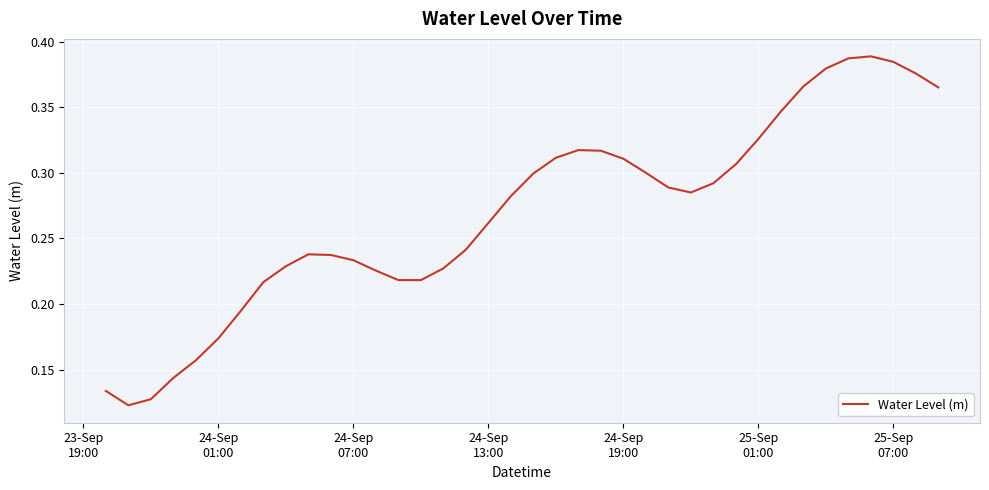

Is this an area chart (filled region under the line)?

No